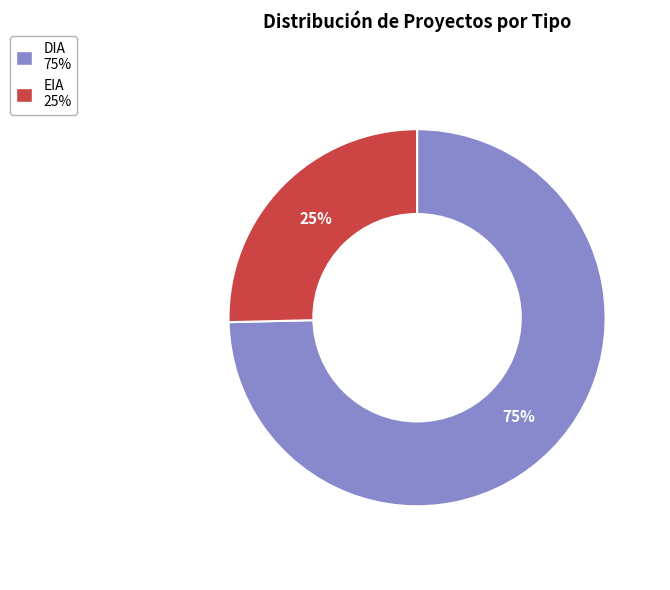

Do DIA and EIA together represent more than half of the pie?

Yes